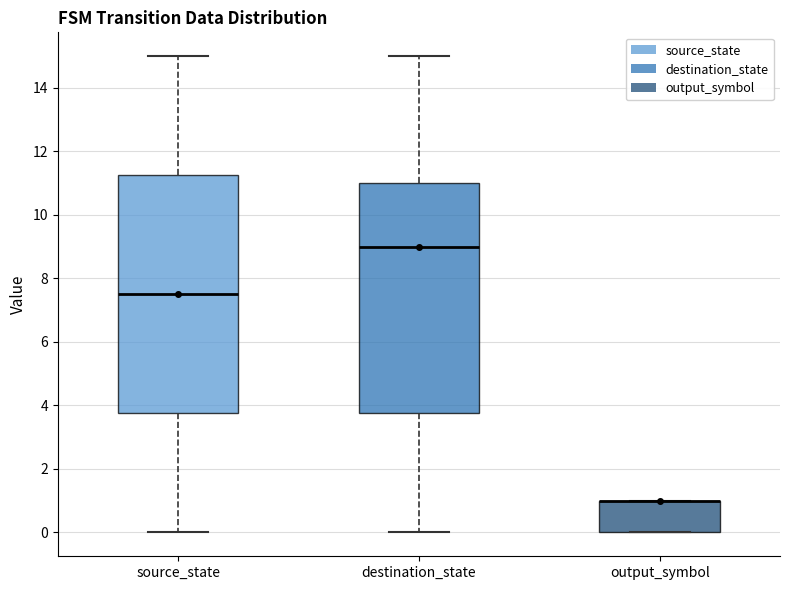

Reading left to right, read every box against the y-axis: the position of its median line, the range the box covers, and the ends of its whiskers. The values are not printed on the chart, so give them approximately, as read against the axis.

source_state: median 7.6, box 3.8 to 11.2, whiskers 0.0 to 15.0
destination_state: median 9.0, box 3.8 to 11.0, whiskers 0.0 to 15.0
output_symbol: median 1.0 (drawn on the box's upper edge), box 0.0 to 1.0, whiskers 0.0 to 1.0